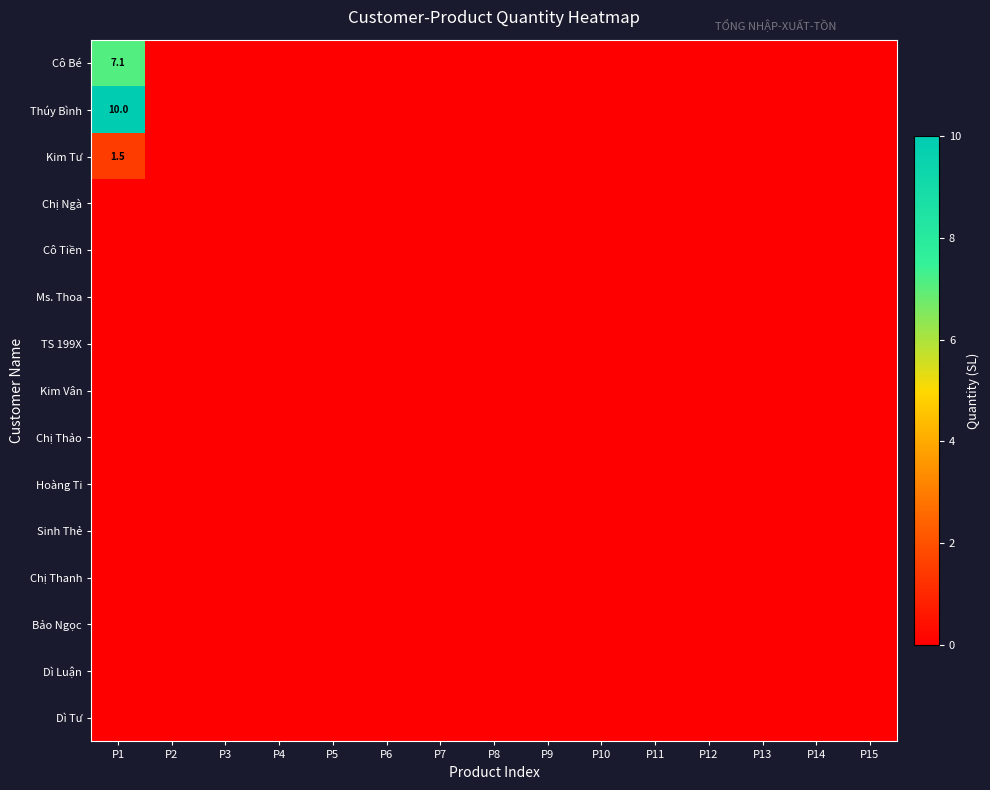

Is the value of TS 199X at P2 greater than the value of Cô Bé at P7?

No